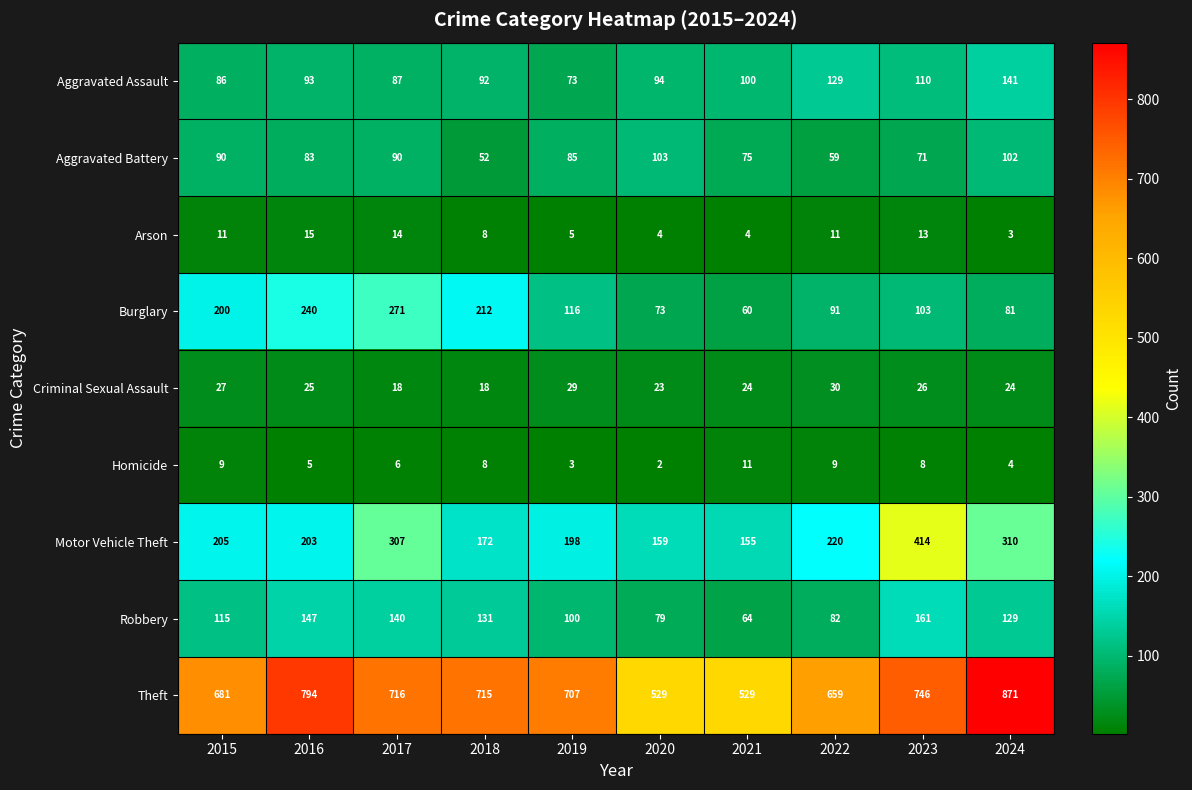

Which series has the largest range (max minus min)?

Theft